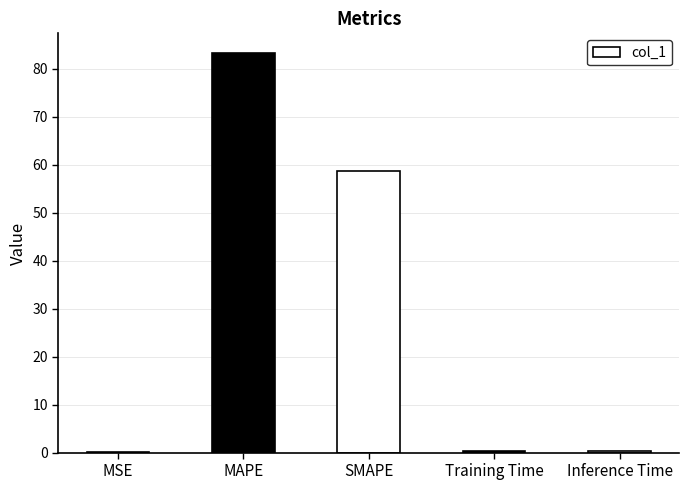

At which label is the value closest to 41?

SMAPE